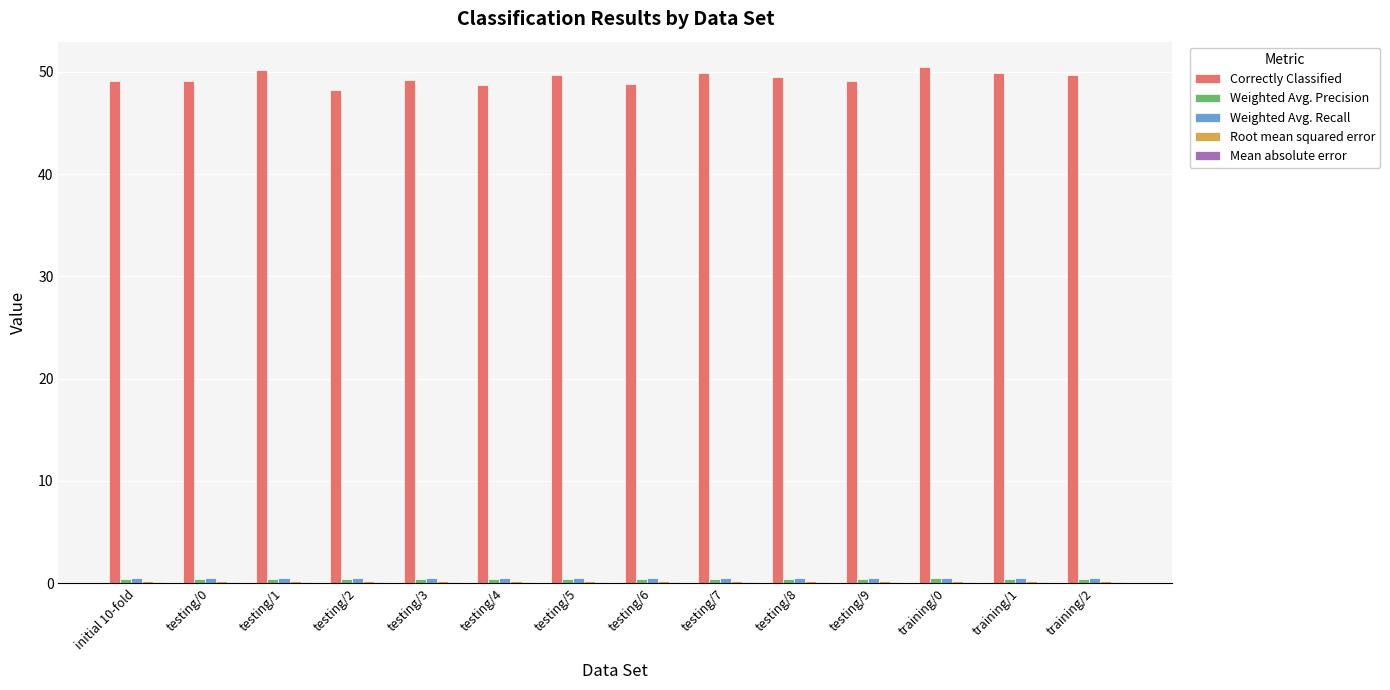

What is the maximum value shown in the chart?

50.4